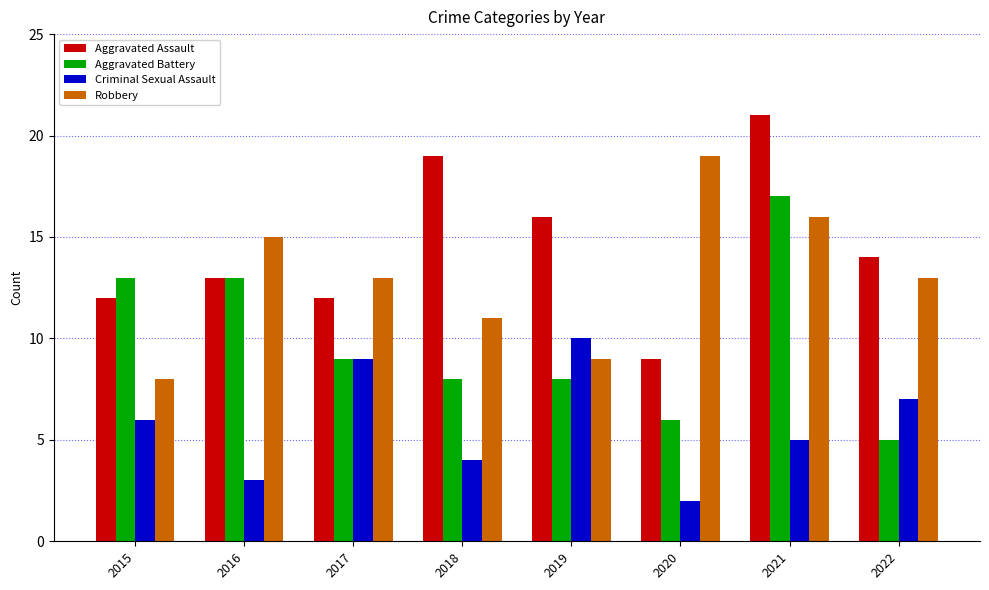

Reading right to left, list all the values displayed in this chart.

Aggravated Assault: 14	21	9	16	19	12	13	12
Aggravated Battery: 5	17	6	8	8	9	13	13
Criminal Sexual Assault: 7	5	2	10	4	9	3	6
Robbery: 13	16	19	9	11	13	15	8